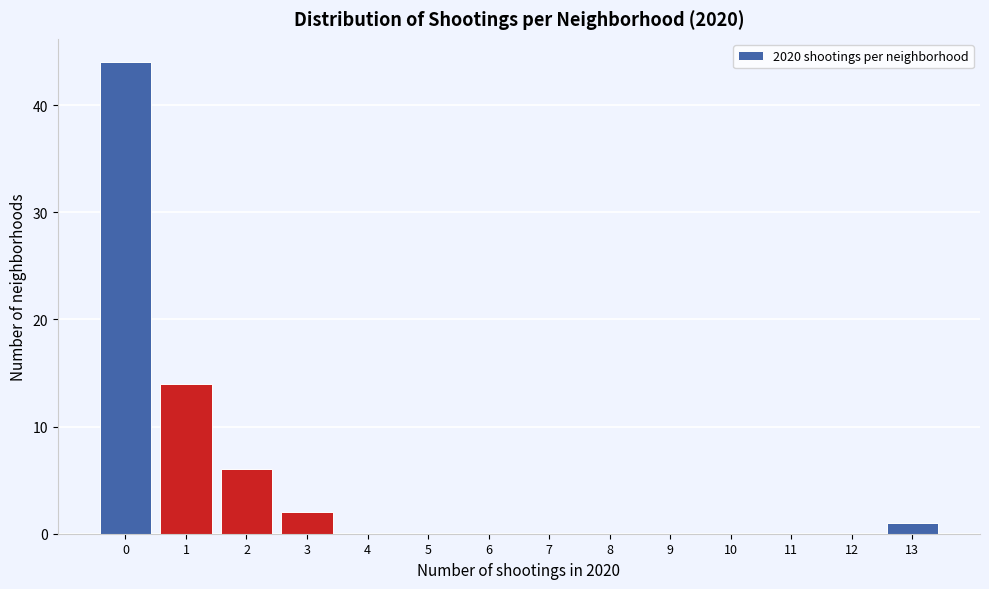

Reading left to right, list every bar in this chart as the range it spans on the x-axis followed by its height. The values are not printed on the chart, so give them approximately, as read against the axis.

-0.5 to 0.5: 44
0.5 to 1.5: 14
1.5 to 2.5: 6
2.5 to 3.5: 2
3.5 to 4.5: 0
4.5 to 5.5: 0
5.5 to 6.5: 0
6.5 to 7.5: 0
7.5 to 8.5: 0
8.5 to 9.5: 0
9.5 to 10.5: 0
10.5 to 11.5: 0
11.5 to 12.5: 0
12.5 to 13.5: 1